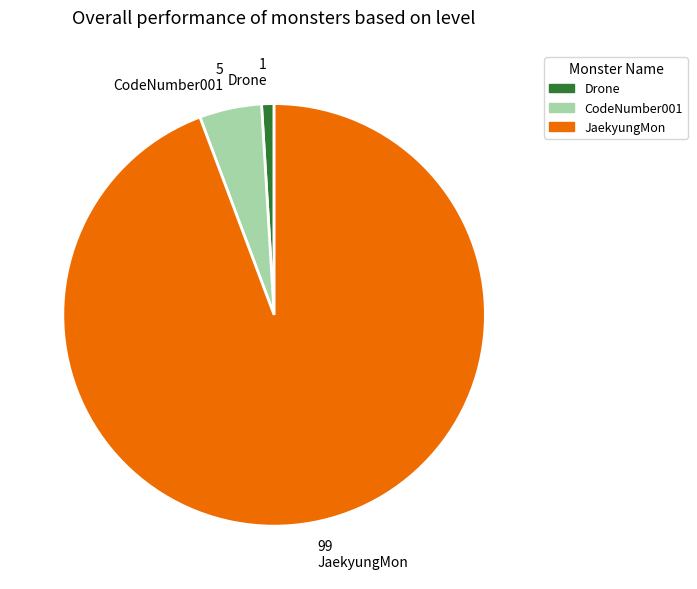

What is the largest slice in the pie chart?

99 JaekyungMon